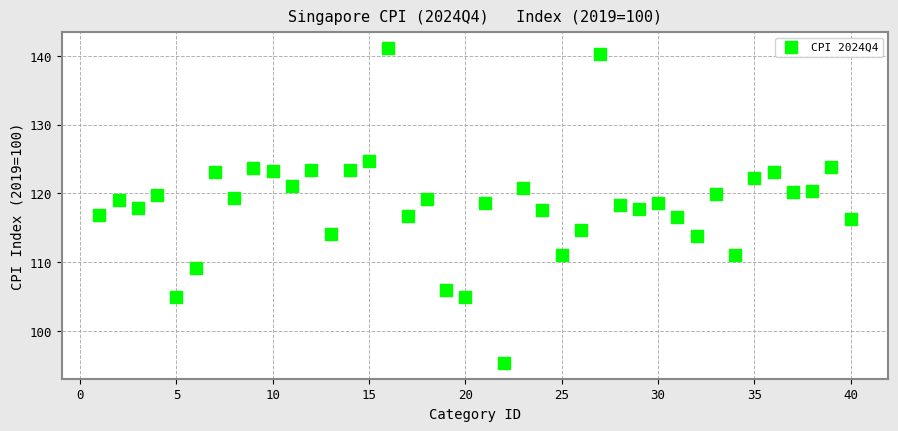

What is the range of Y values (max minus min)?

45.8